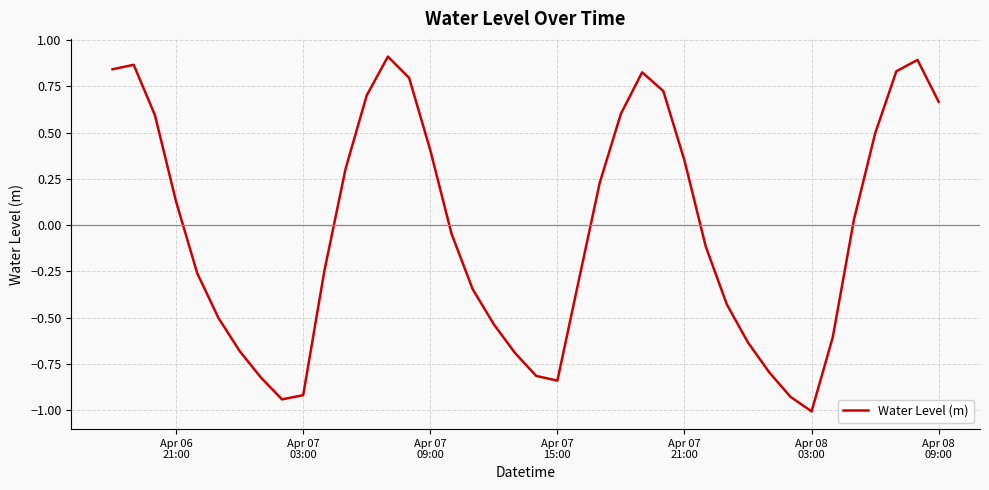

What is the smallest value displayed?

-1.0